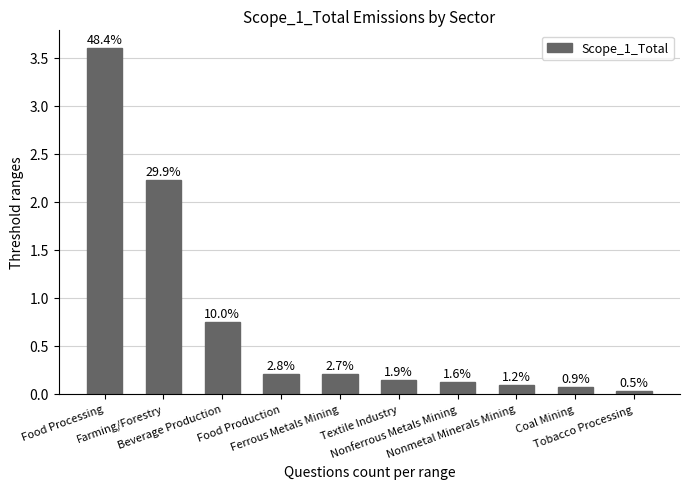

Is it true that the value at Ferrous Metals Mining is 0.2?

True